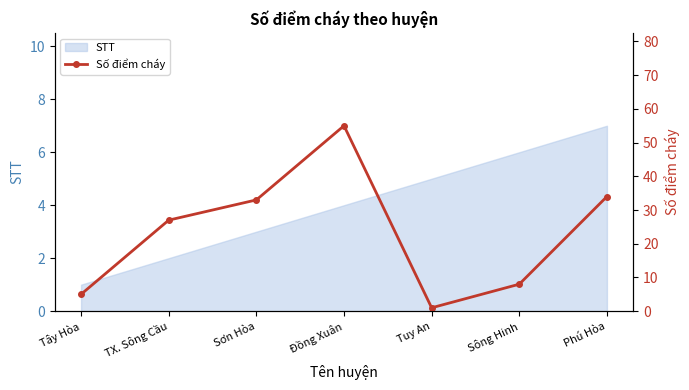

Reading left to right, transcribe all the data shown in this chart.

5	27	33	55	1	8	34